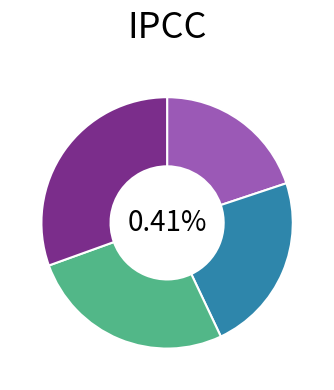

To the nearest percent, what is the difference between the largest and smallest slice percentages?

11%